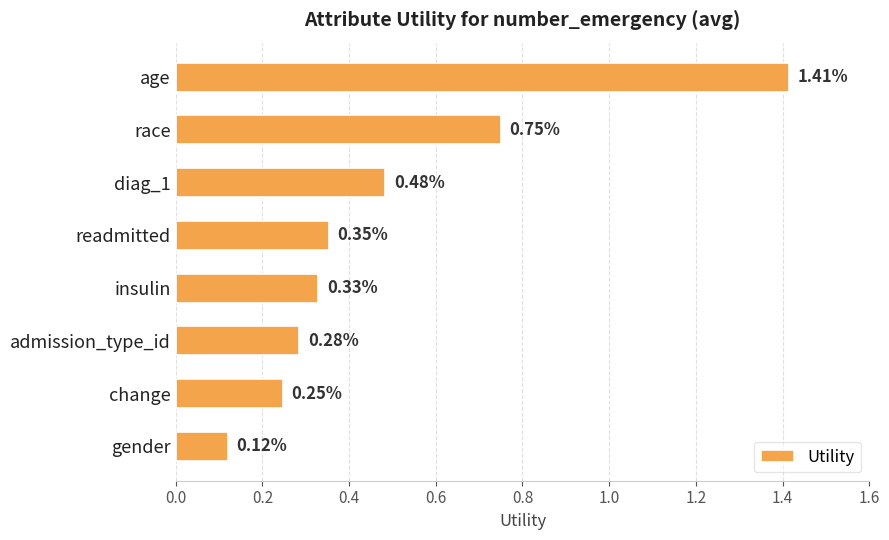

At which label is the value closest to 0?

gender